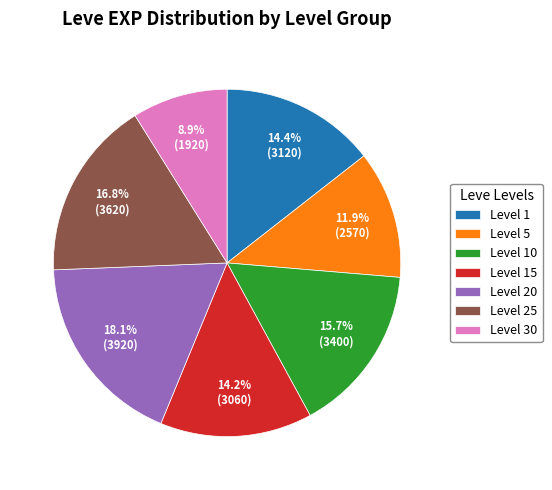

To the nearest percent, what is the difference between the largest and smallest slice percentages?

9%